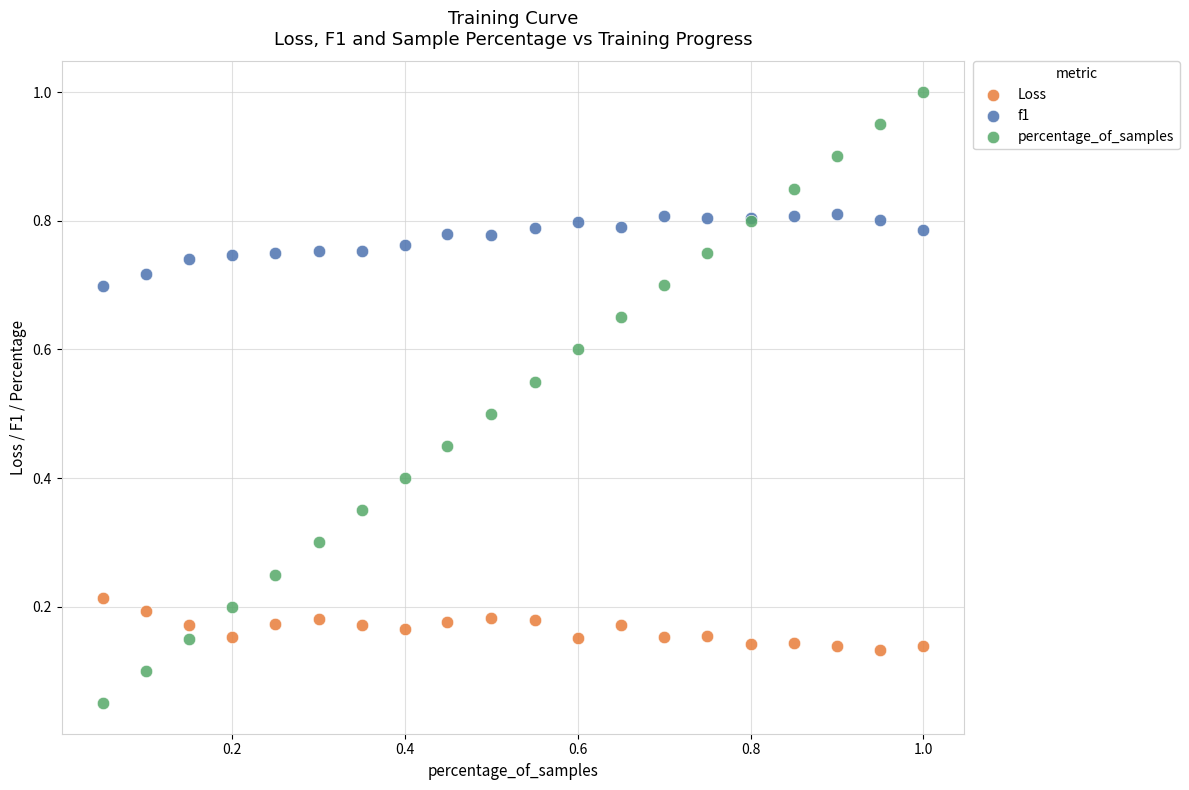

Which series reaches the minimum Y coordinate?

percentage_of_samples